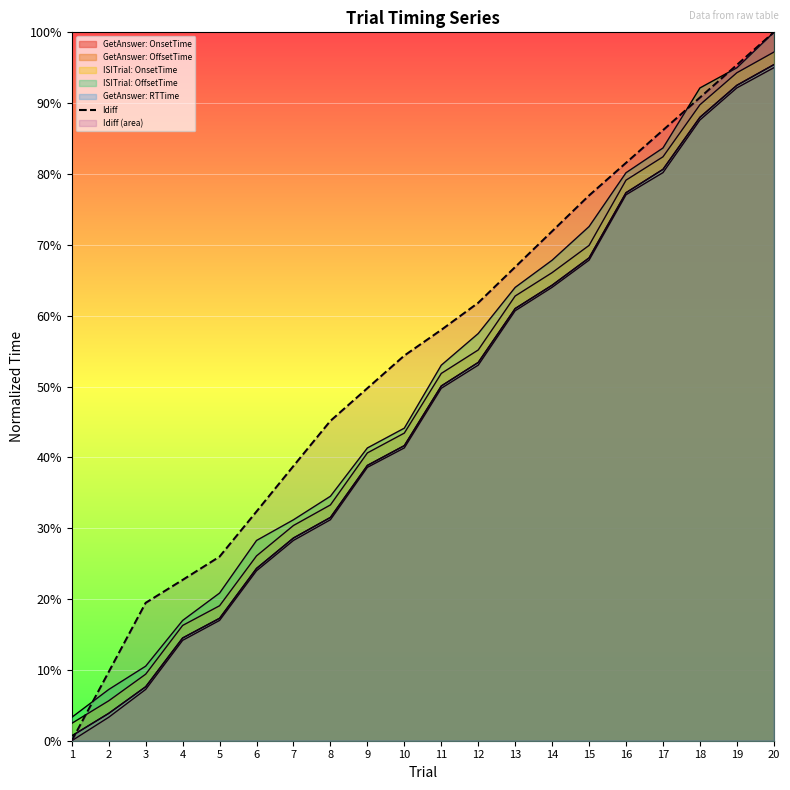

List the labels in order of value, largest first.

20, 19, 18, 17, 16, 15, 14, 13, 12, 11, 10, 9, 8, 7, 6, 5, 4, 3, 2, 1